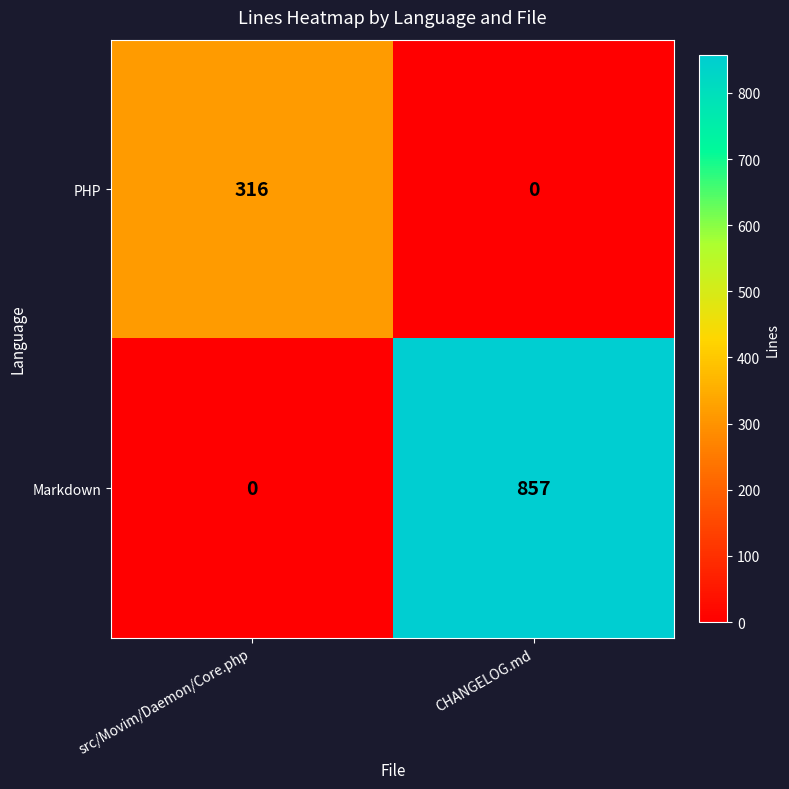

At which label does PHP reach its peak?

src/Movim/Daemon/Core.php